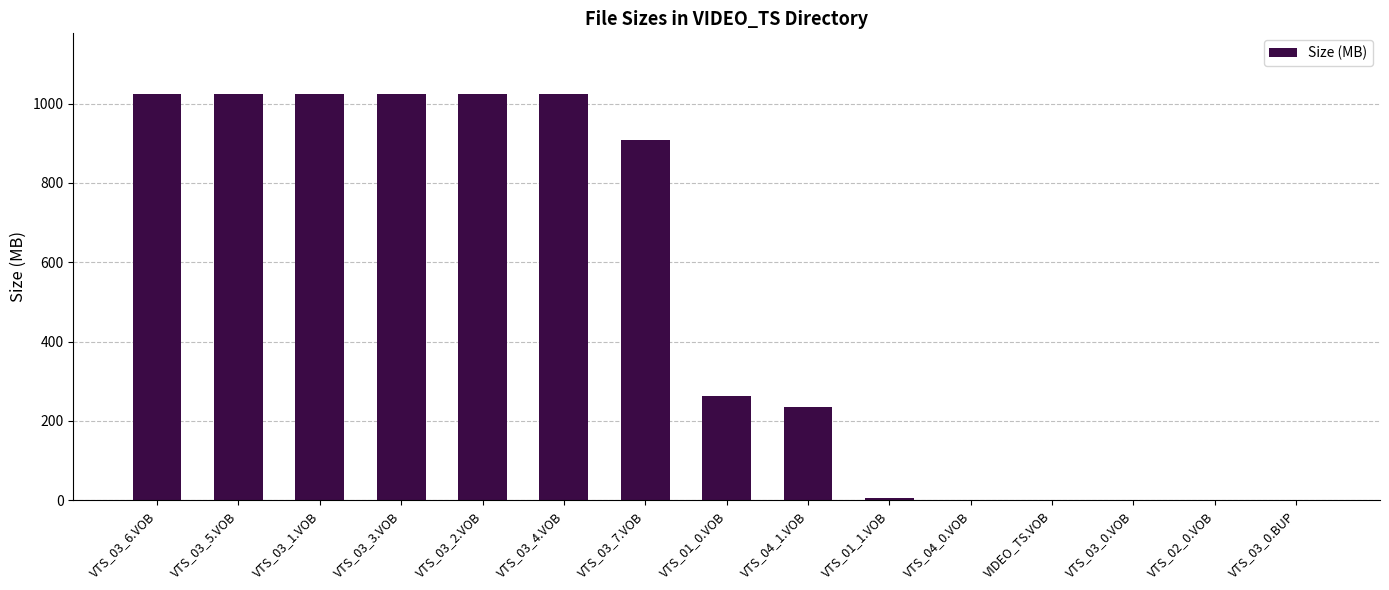

Are the bars horizontal?

No